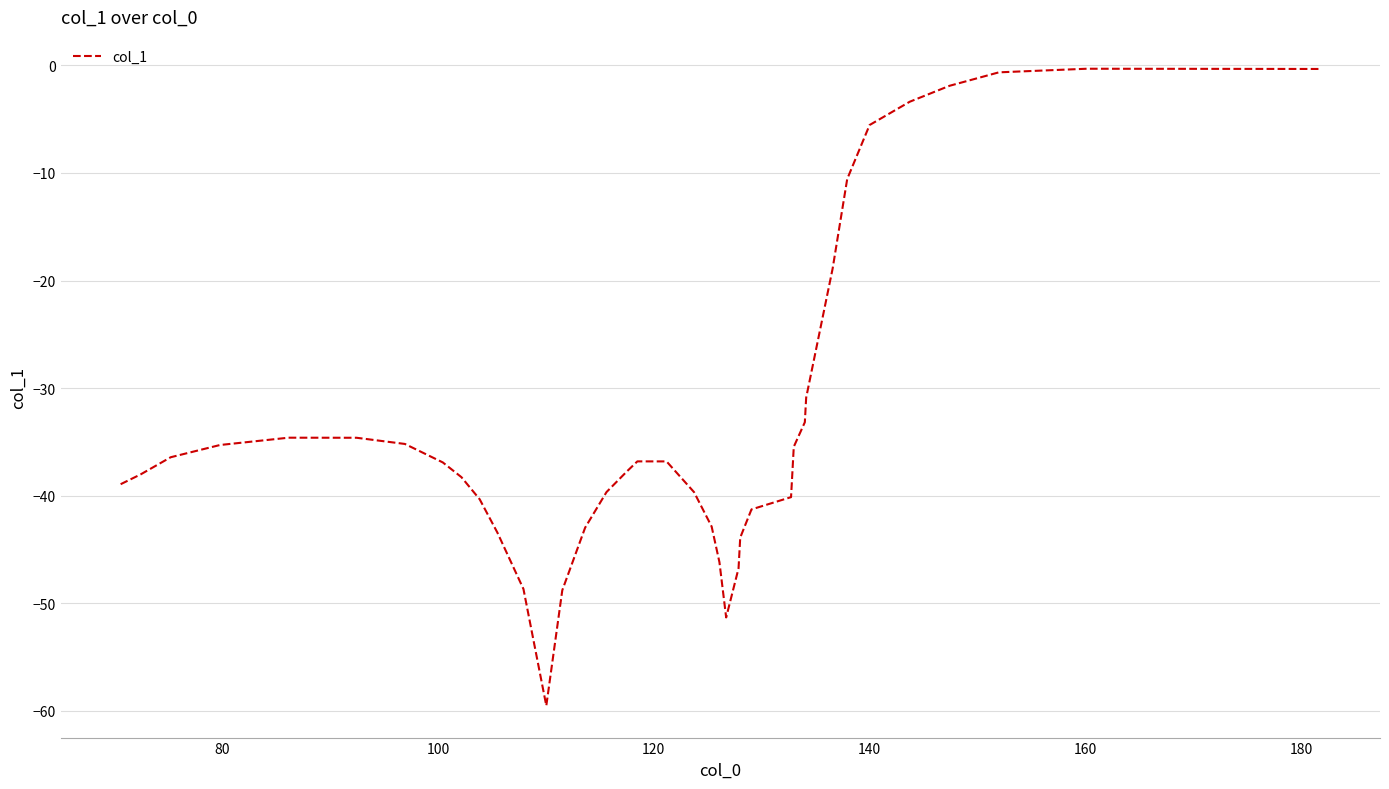

What is the difference between the maximum and minimum values?

59.2